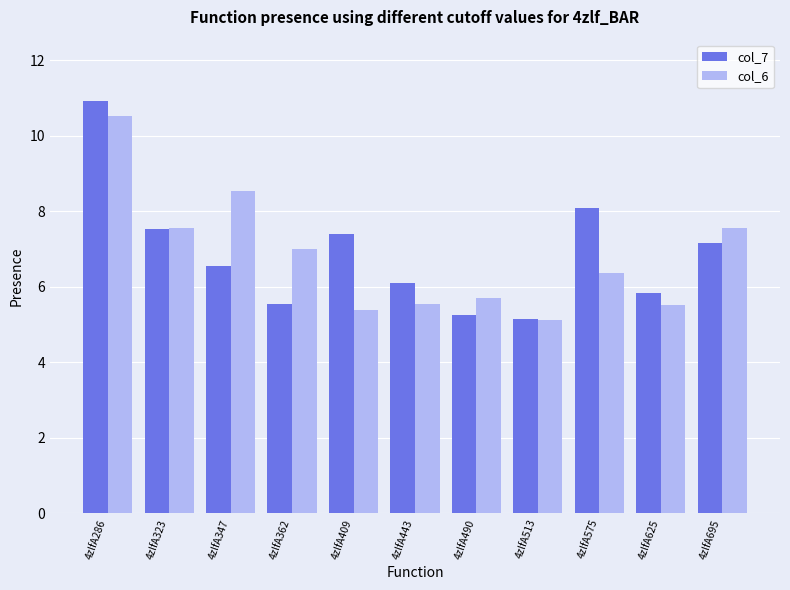

How many bars are there in each group?

2